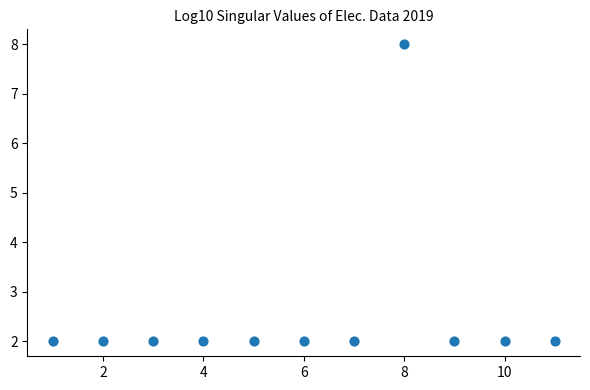

What is the range of Y values (max minus min)?

6